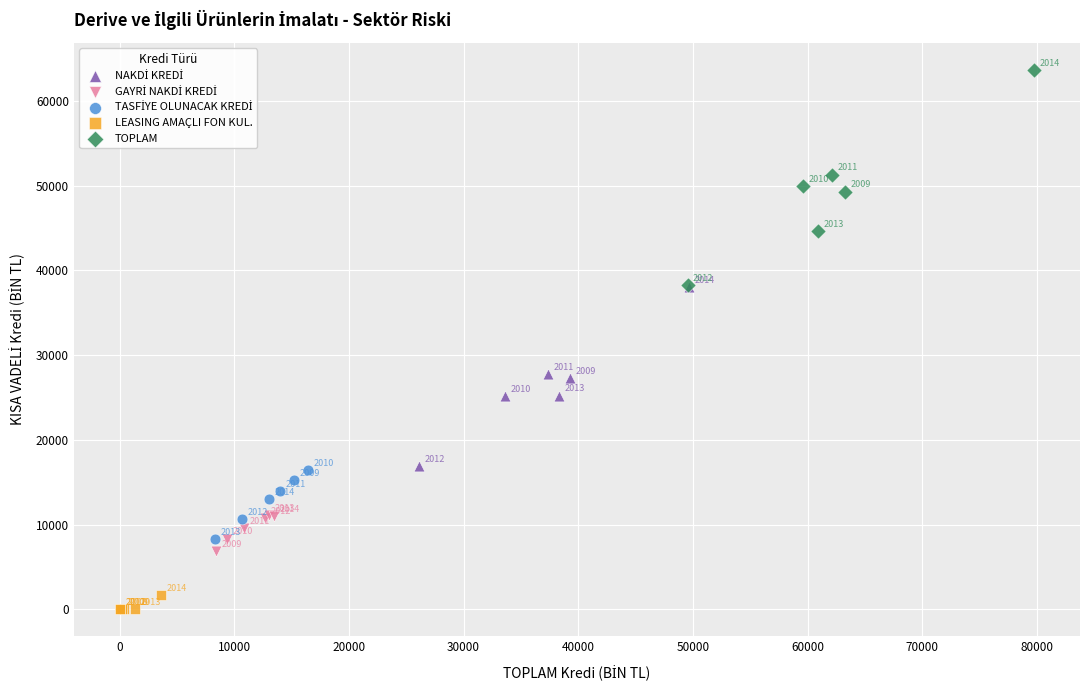

Which series has the largest Y range (max minus min)?

TOPLAM